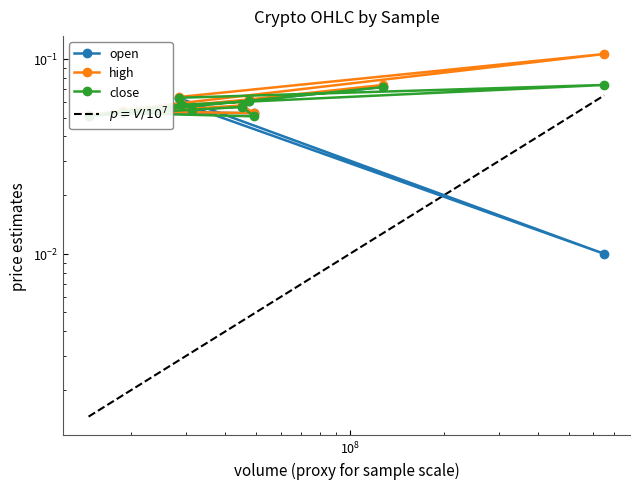

The high series shows 0.1 at 8. True or false?

False